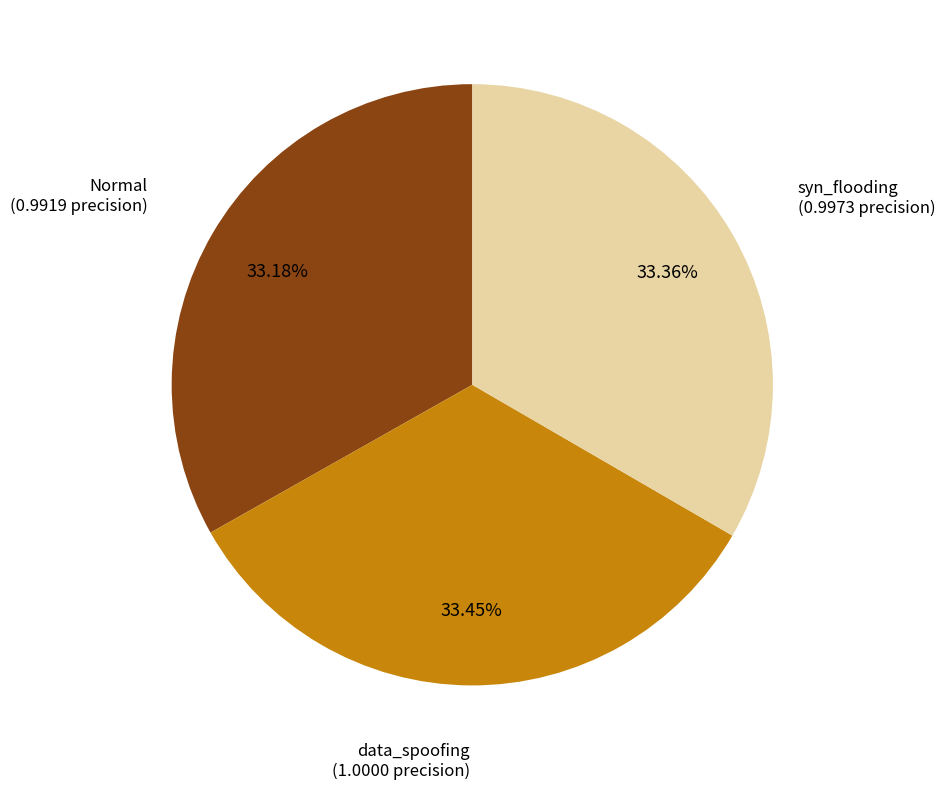

Is there a majority slice in this chart?

No